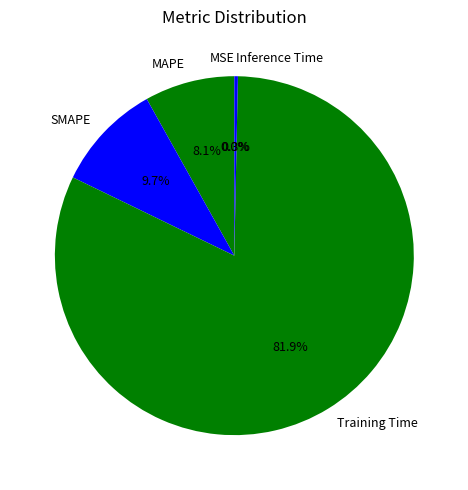

To the nearest percent, what is the average slice percentage?

20%